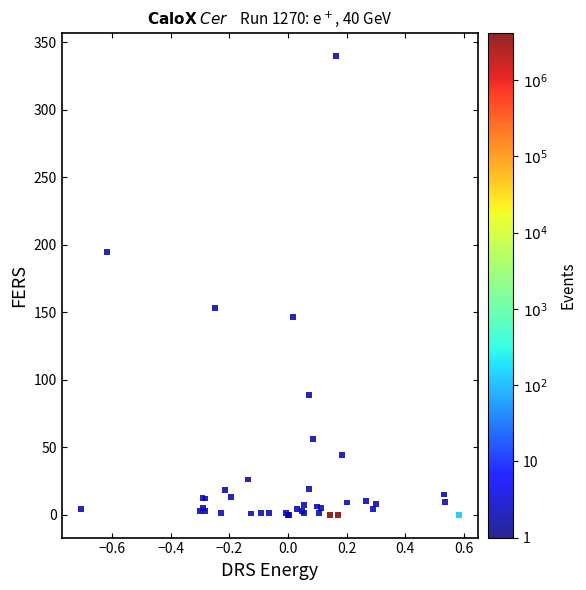

What Y value in the scatter plot is closest to 170?

153.4